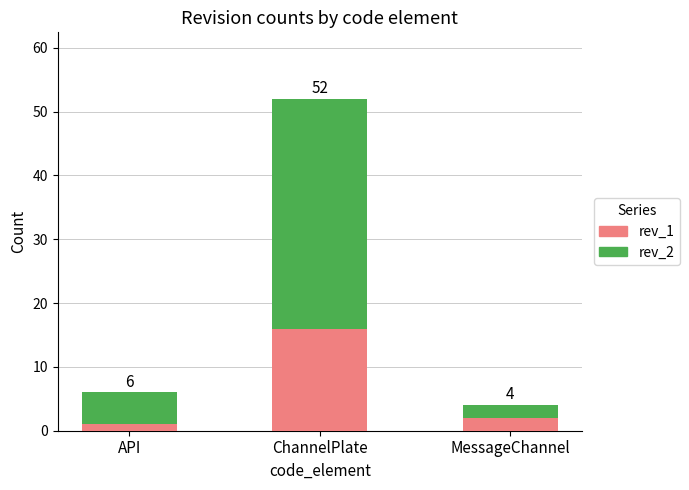

Are the bars horizontal?

No